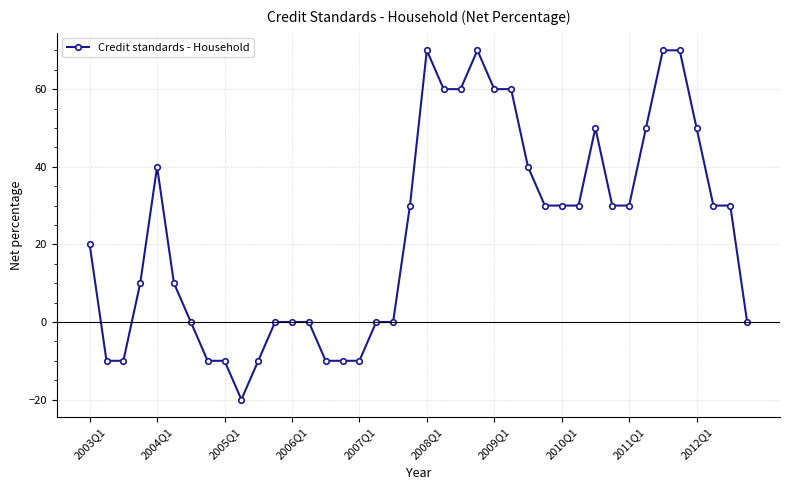

Reading left to right, extract all data points from this chart.

20	-10	-10	10	40	10	0	-10	-10	-20	-10	0	0	0	-10	-10	-10	0	0	30	70	60	60	70	60	60	40	30	30	30	50	30	30	50	70	70	50	30	30	0